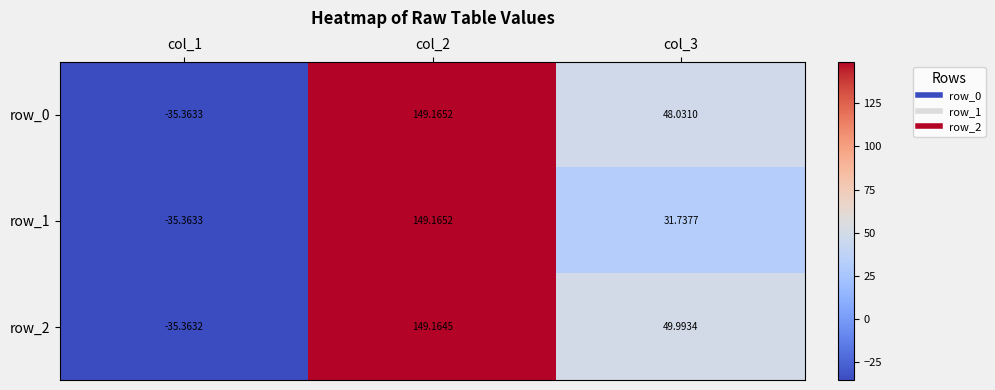

How many values in the row_0 series exceed 48?

2